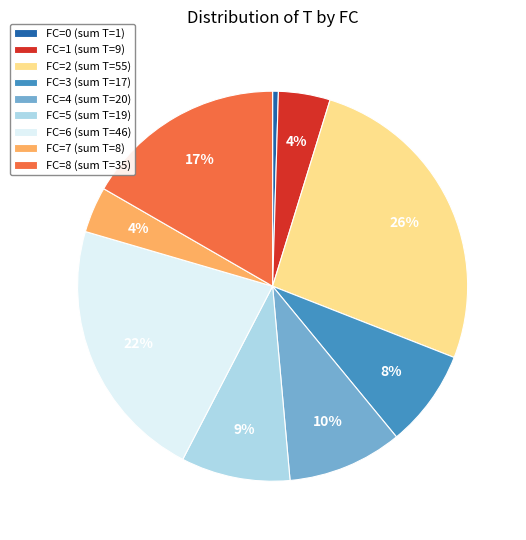

To the nearest percent, what percentage of the pie is FC=3?

8%